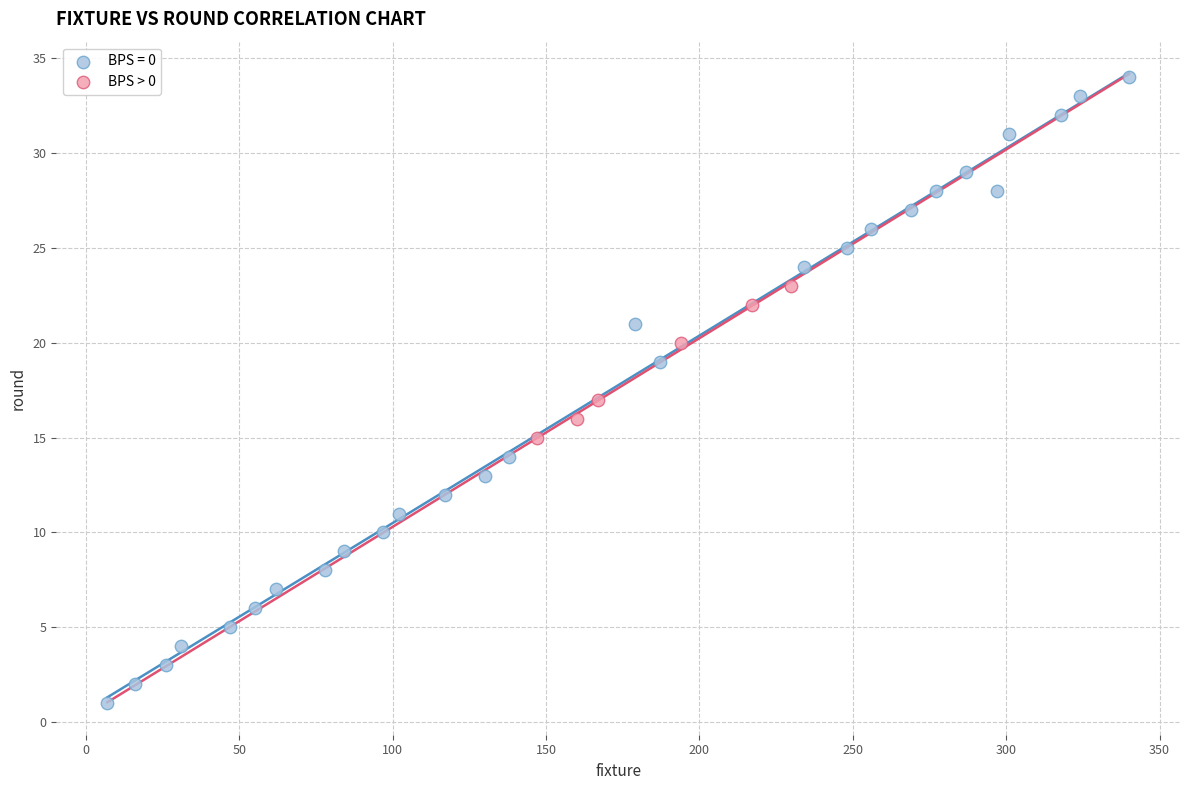

Which series reaches the maximum Y coordinate?

BPS = 0